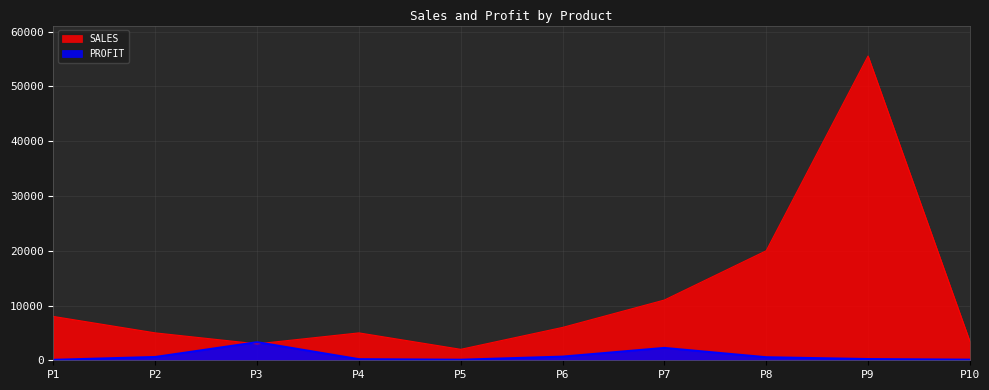

Rank the series by their average value, from lowest to highest.

PROFIT, SALES